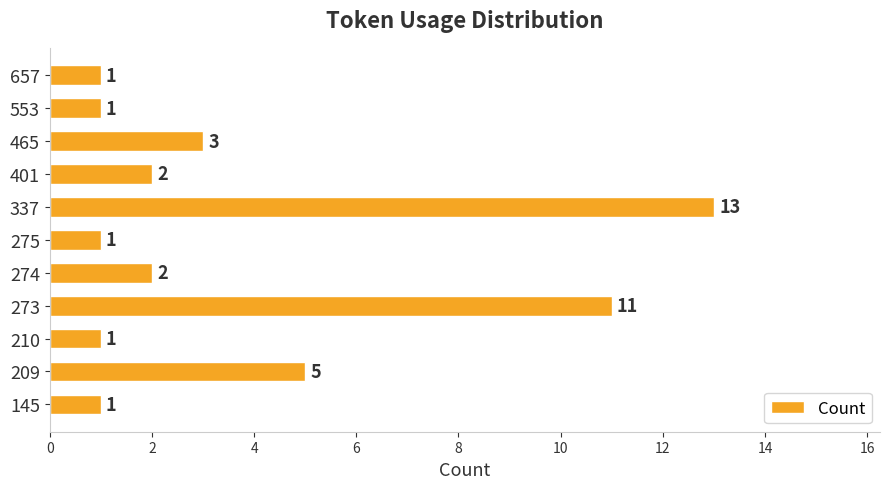

Between 210 and 273, which is larger?

273